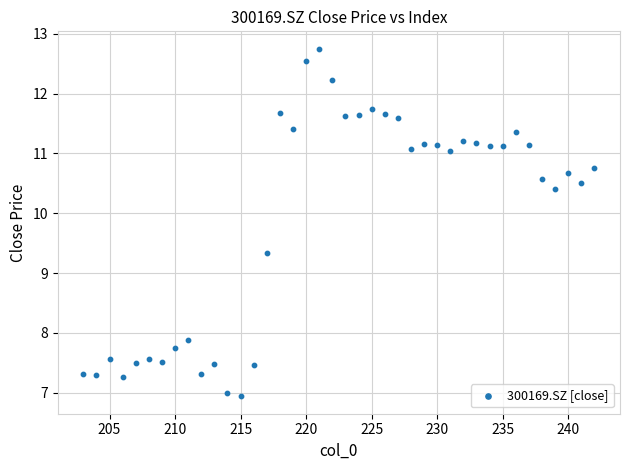

What Y value in the scatter plot is closest to 9?

9.3